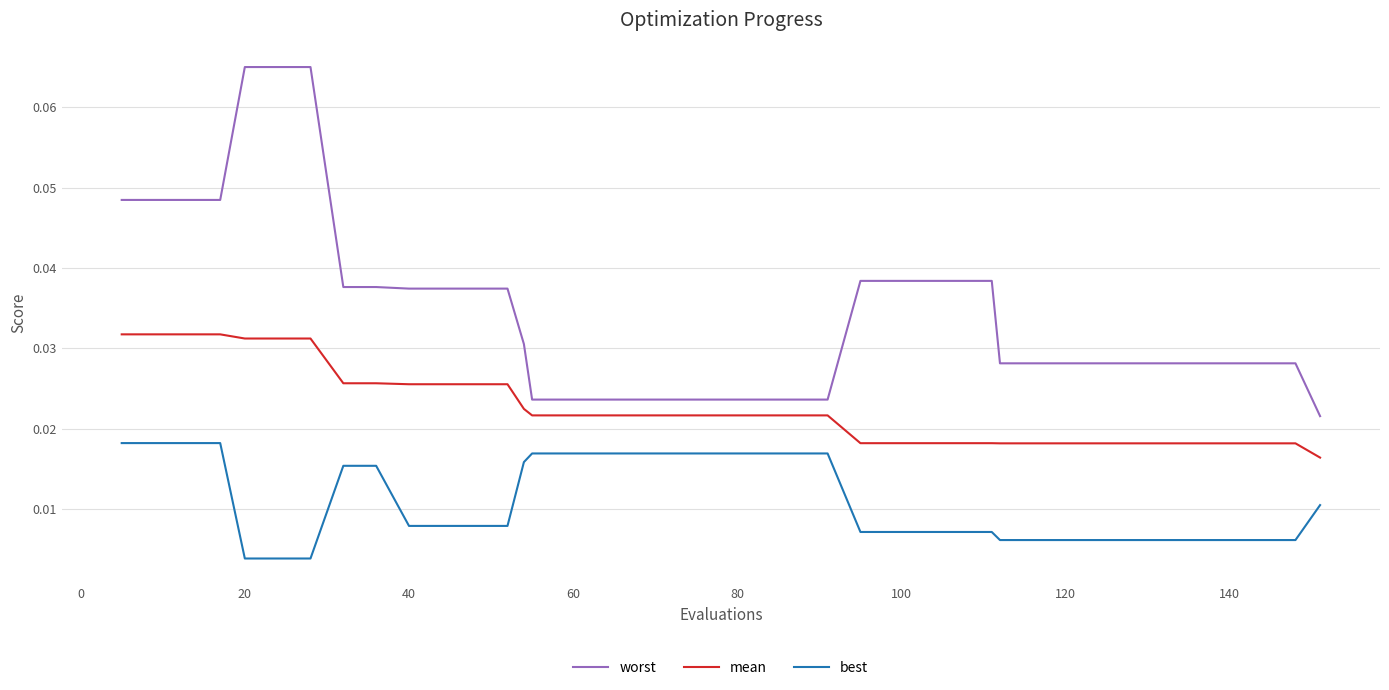

Which series has the largest total across all categories?

worst